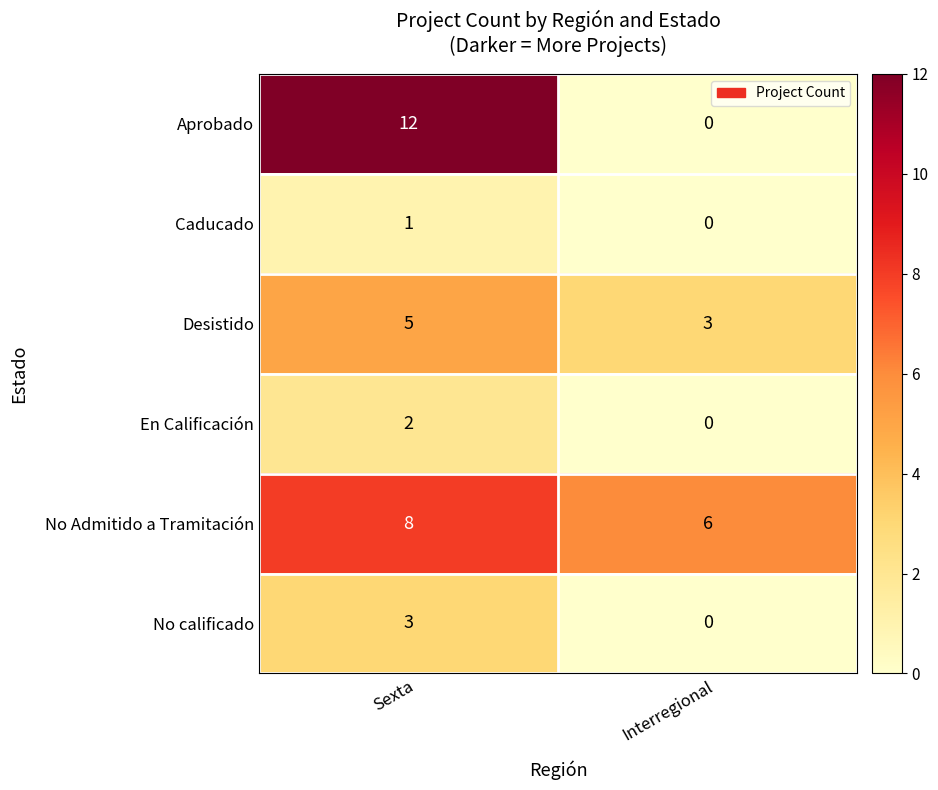

What is the total value across all series at Interregional?

9